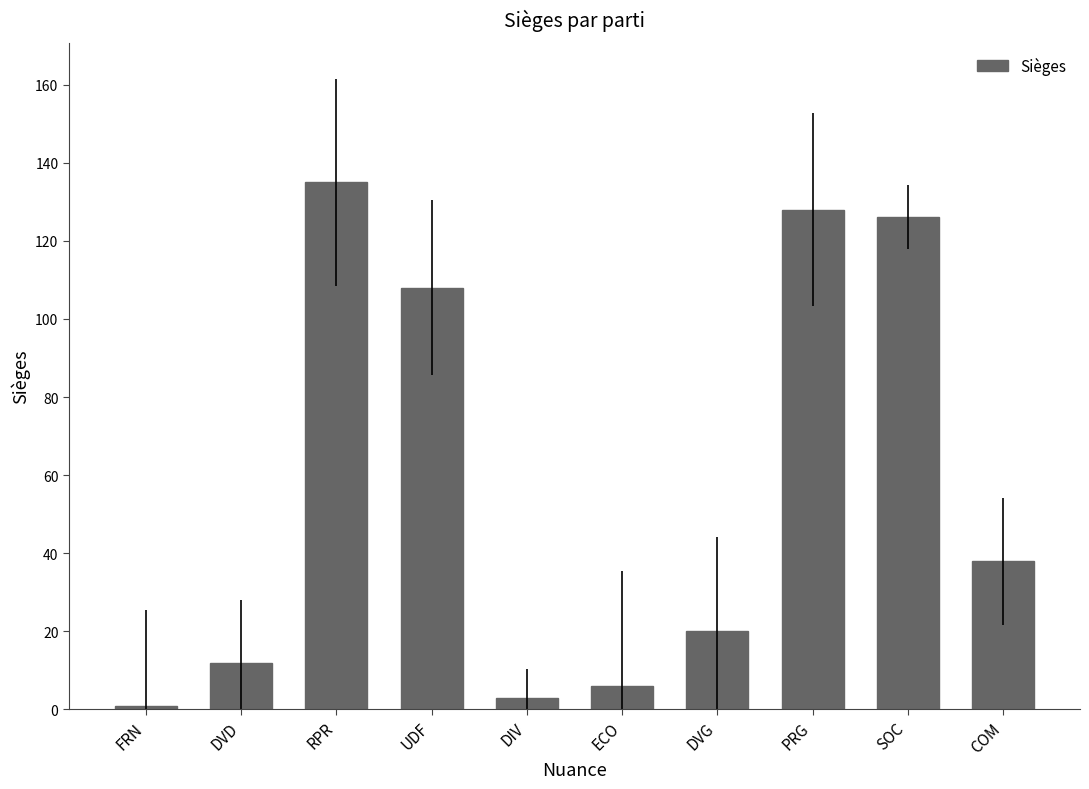

Rank the categories by value from lowest to highest.

FRN, DIV, ECO, DVD, DVG, COM, UDF, SOC, PRG, RPR